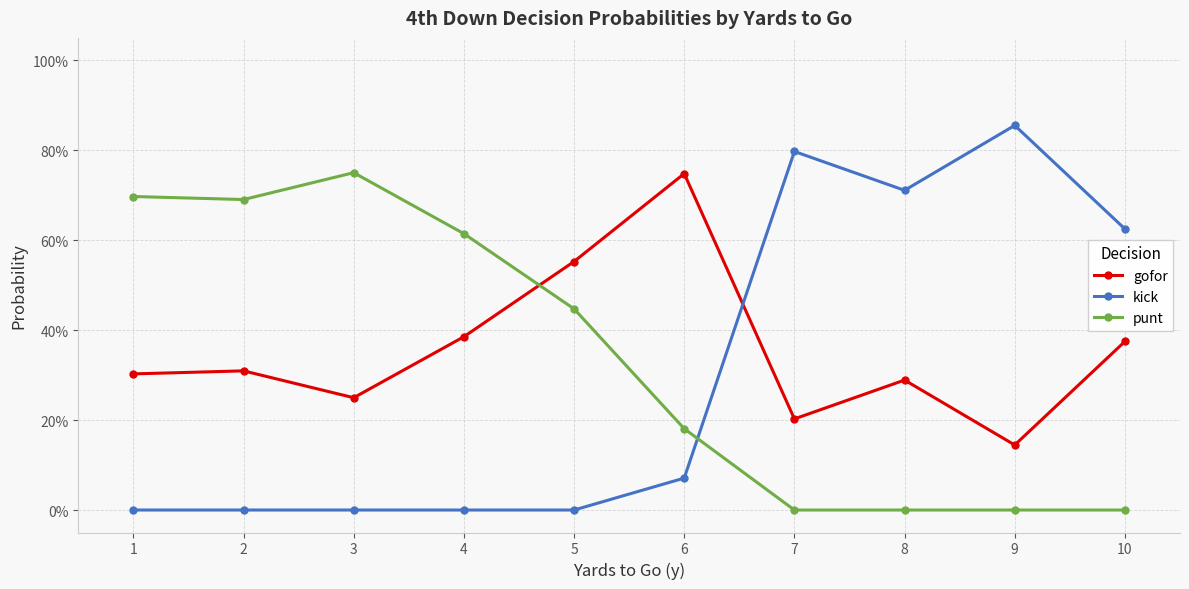

The value of gofor at 2 is 0.3. True or false?

True